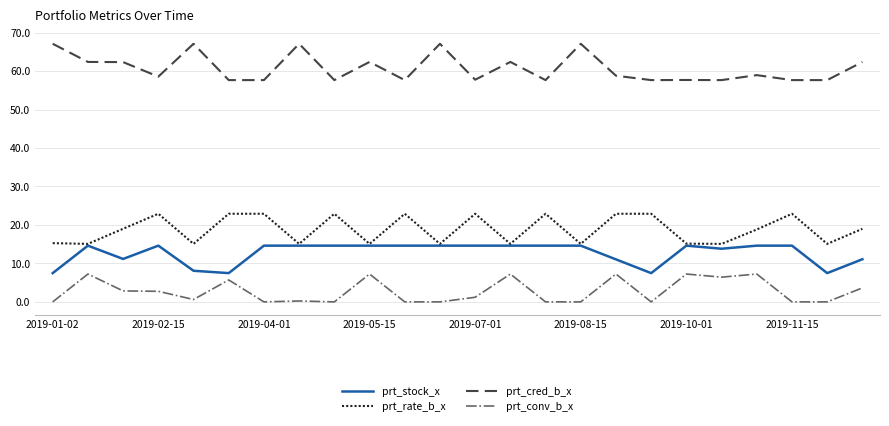

What is the greatest value displayed?

67.1